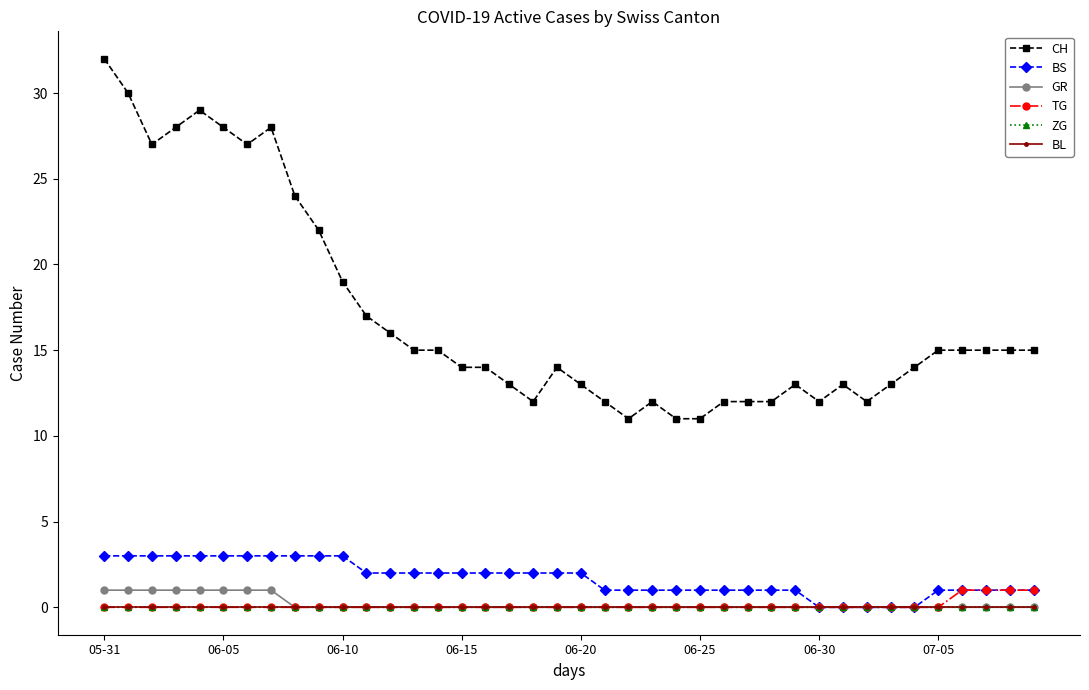

True or false: ZG and CH cross at least once.

False